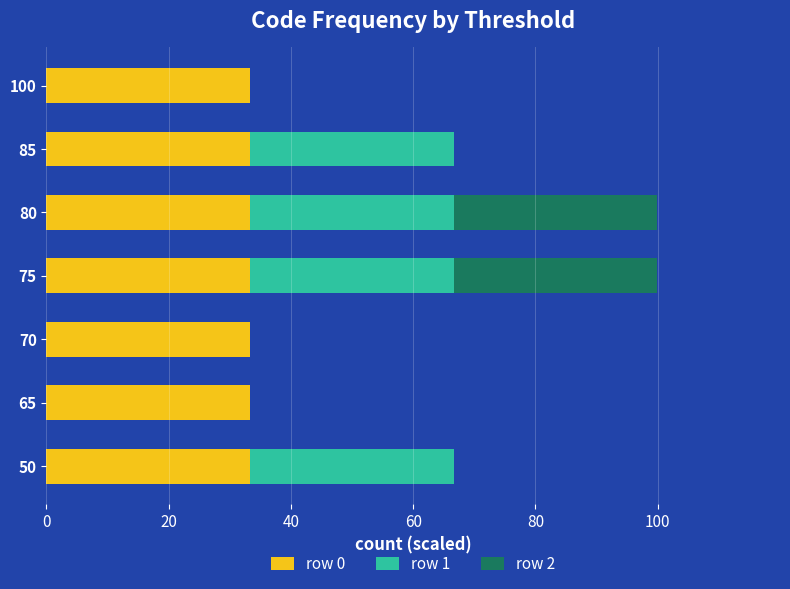

What is the total value across all series at 65?

33.3